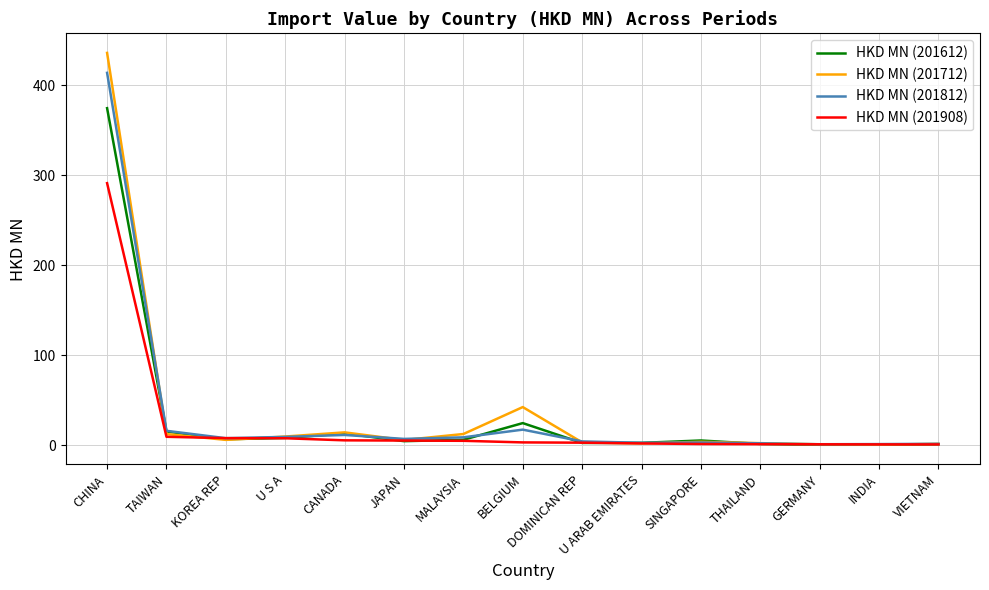

At which category does the chart reach its peak across all series?

CHINA